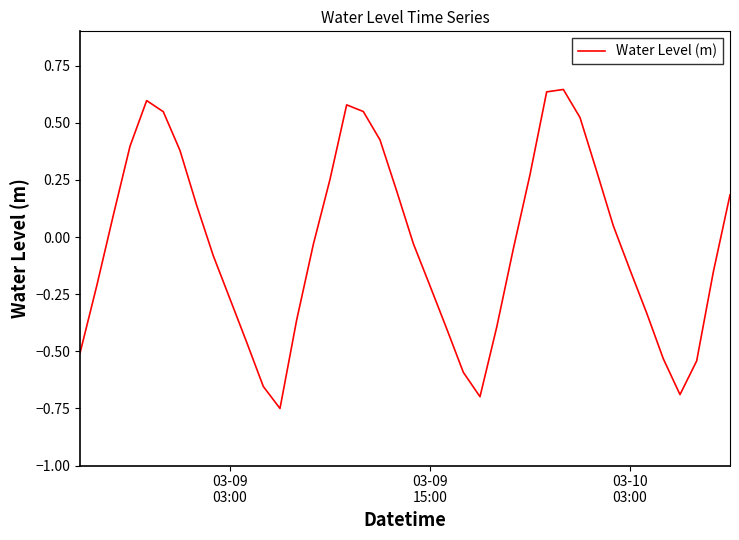

What is the difference between the maximum and minimum values?

1.4